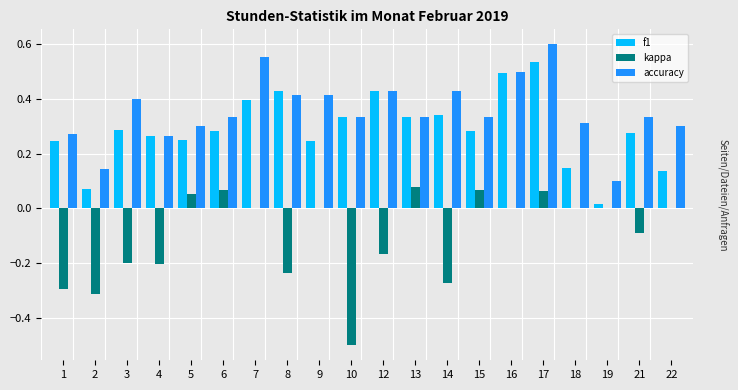

Count the number of categories in the chart.

20